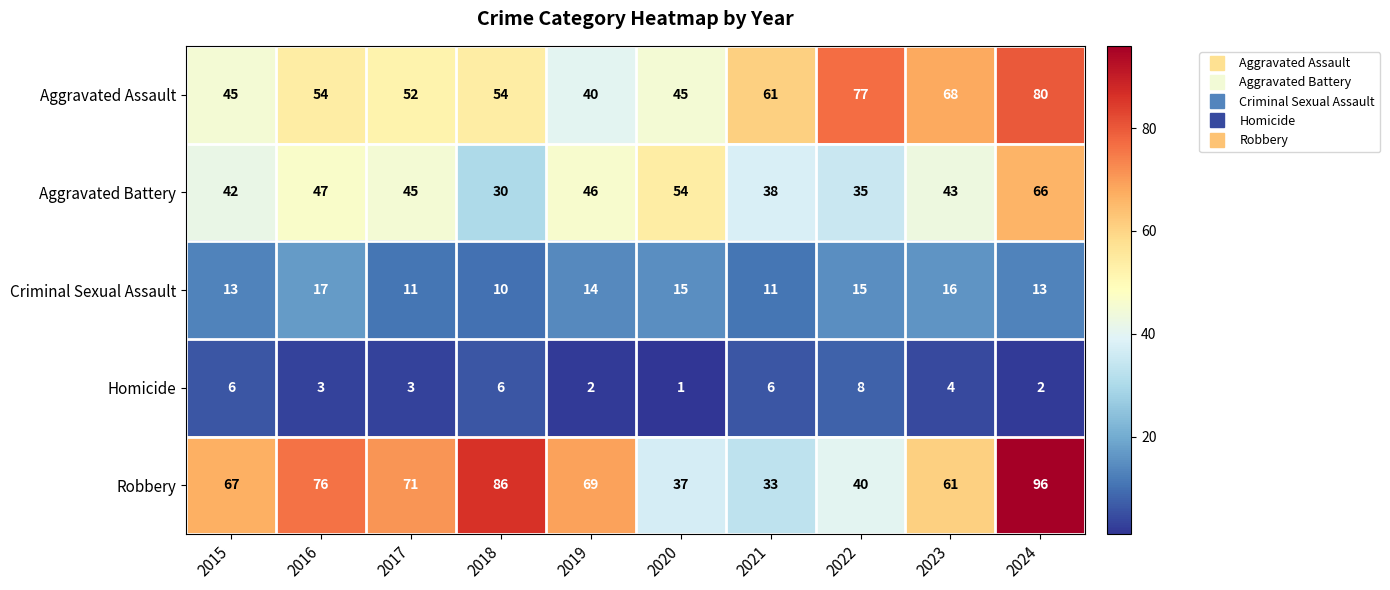

At which category is the sum across all series the highest?

2024